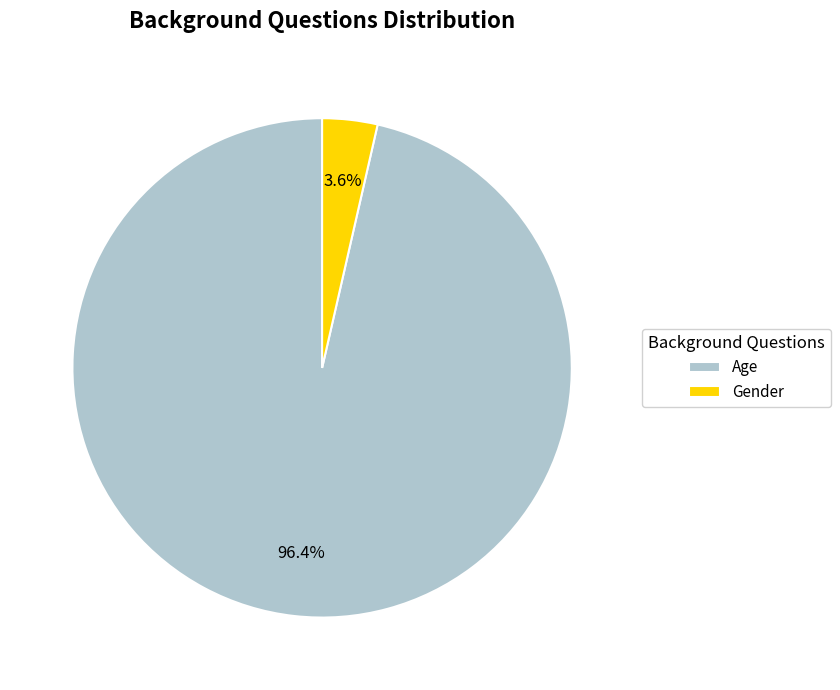

Count the number of slices in the pie.

2